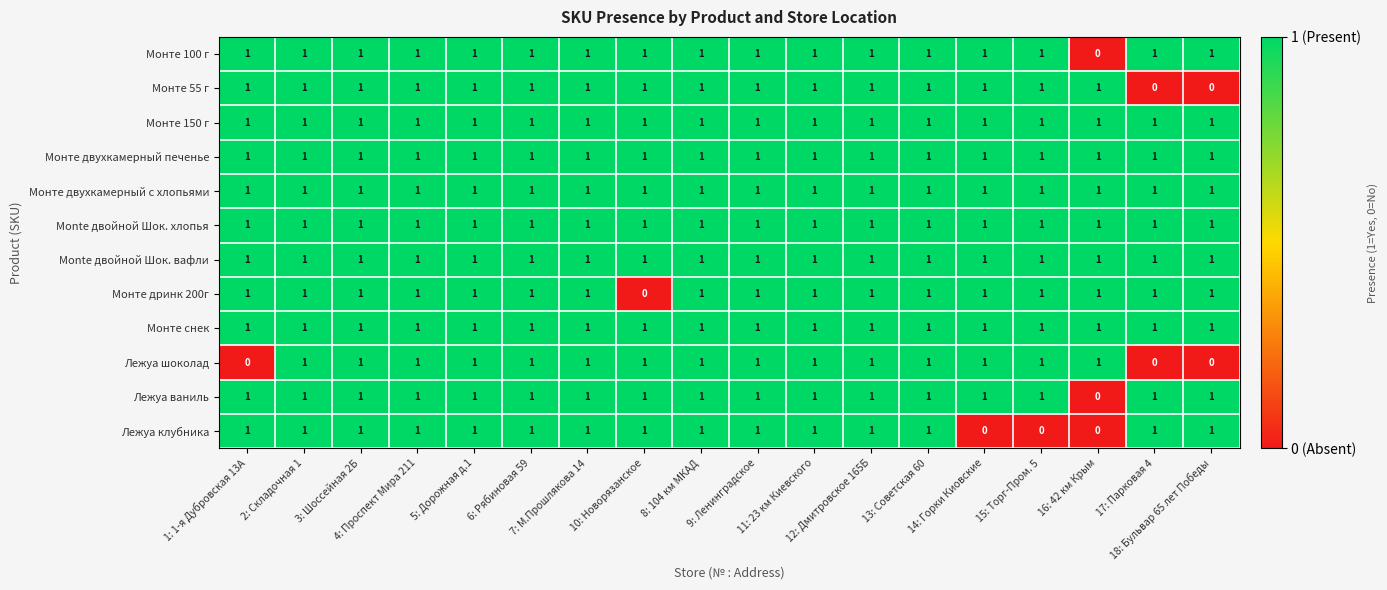

At how many categories does at least one series exceed 0?

18